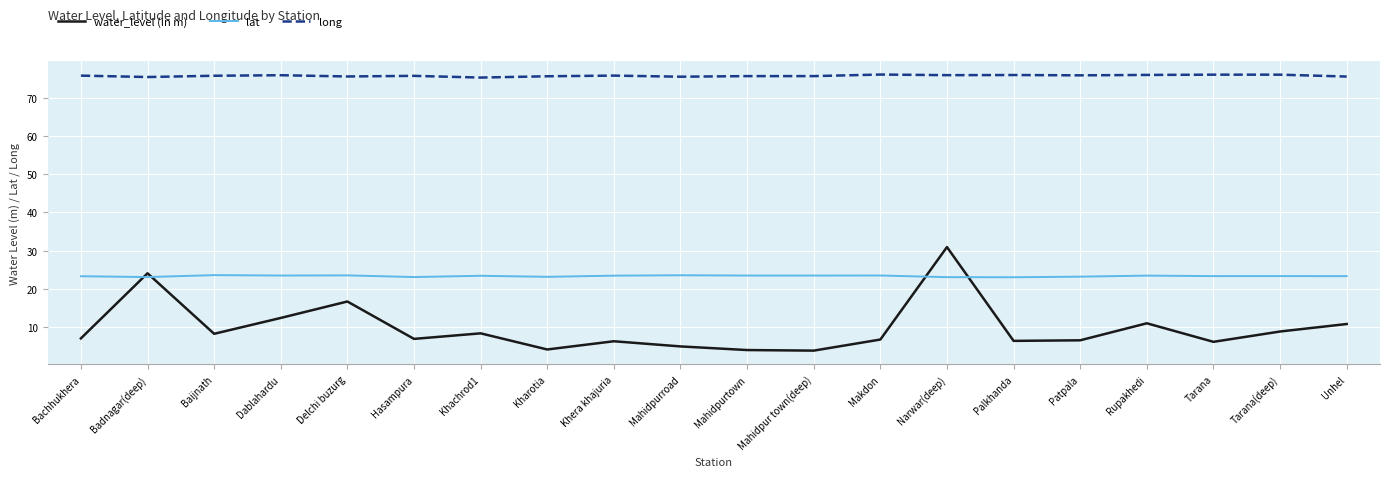

True or false: long and lat cross at least once.

False